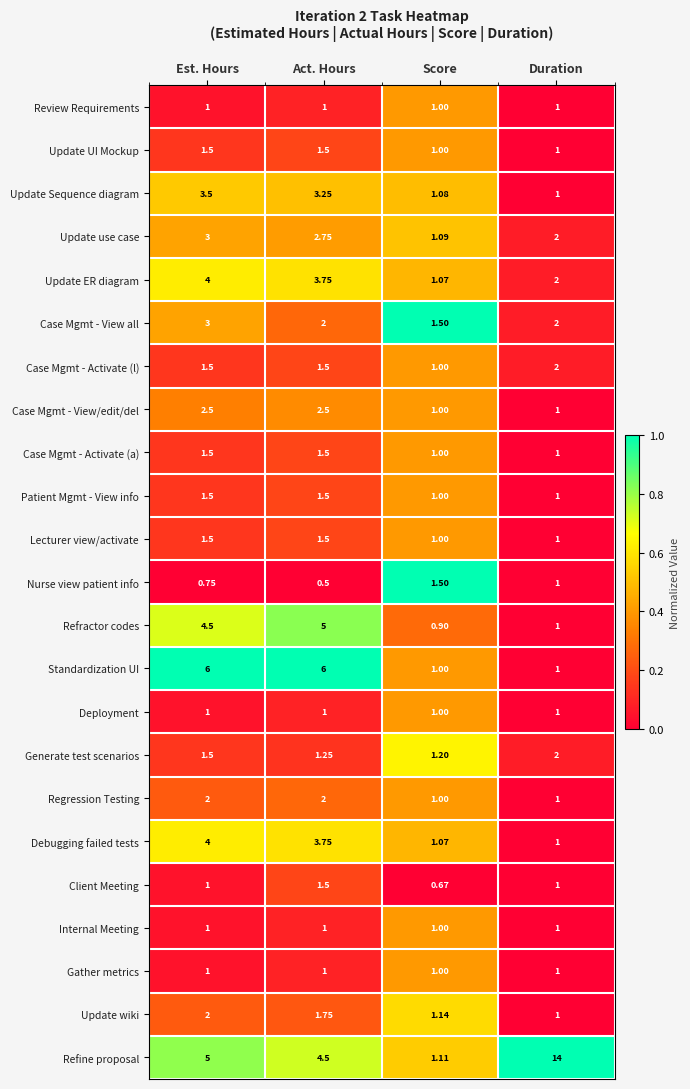

Is the value of Gather metrics at Duration greater than the value of Update ER diagram at Duration?

No